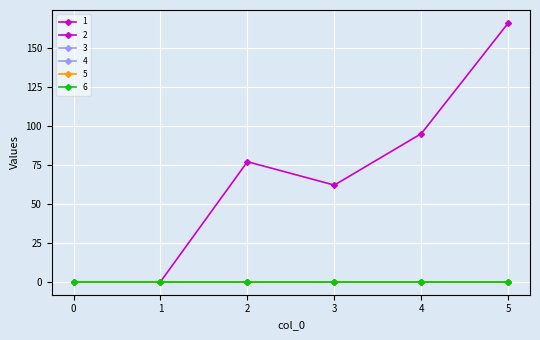

At how many categories does at least one series exceed 46?

4